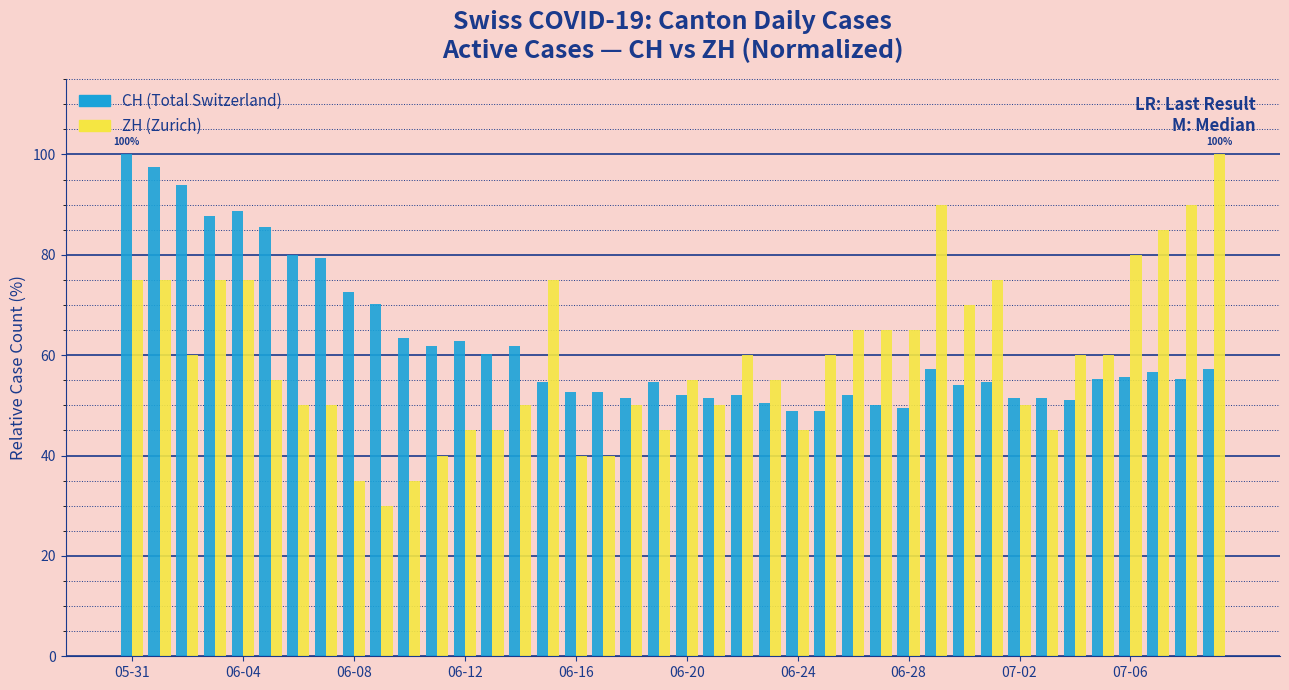

What is the maximum value shown in the chart?

100.0